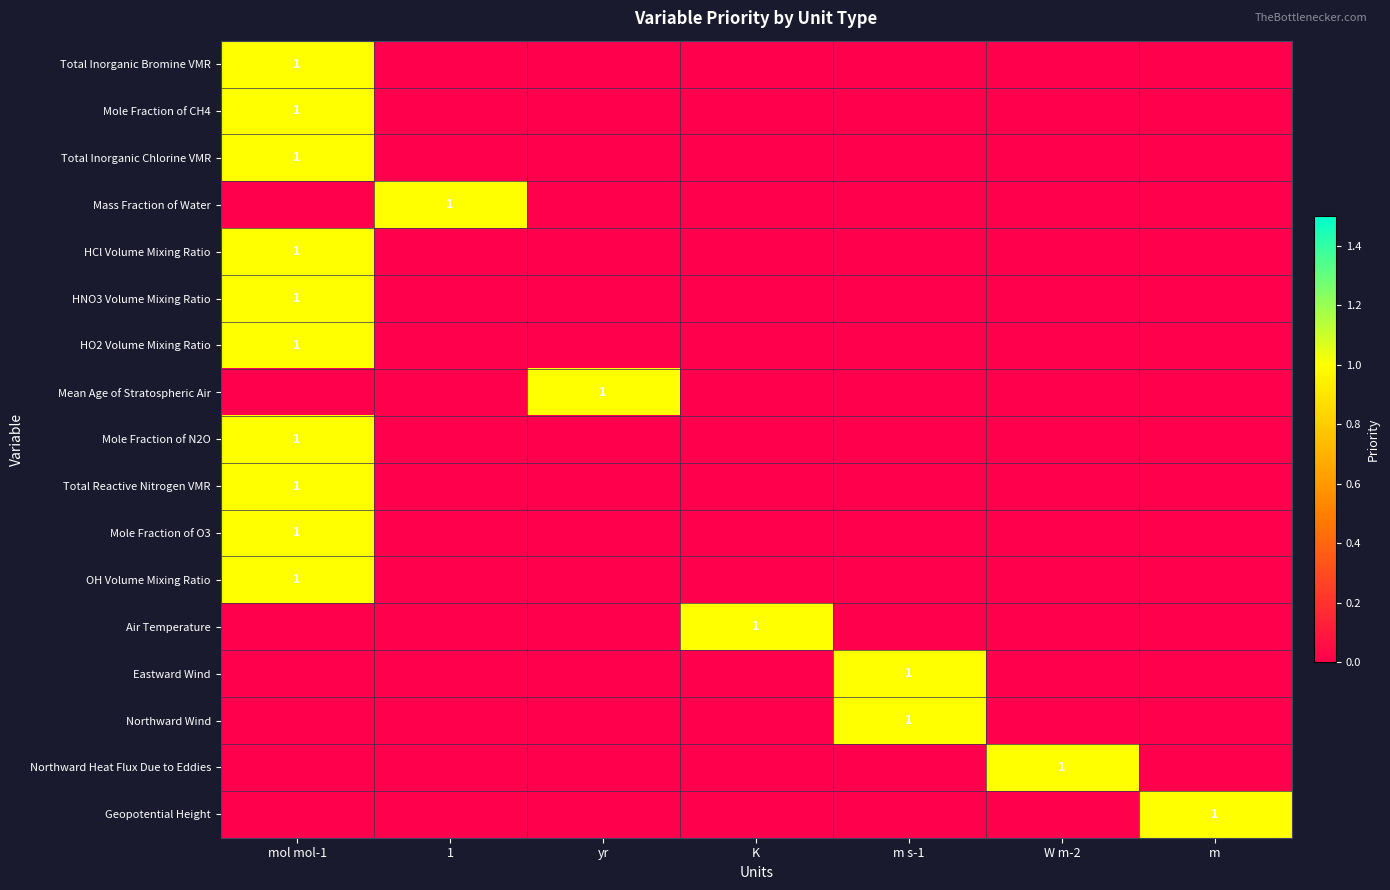

The value of Total Inorganic Chlorine VMR at mol mol-1 is 1. True or false?

True